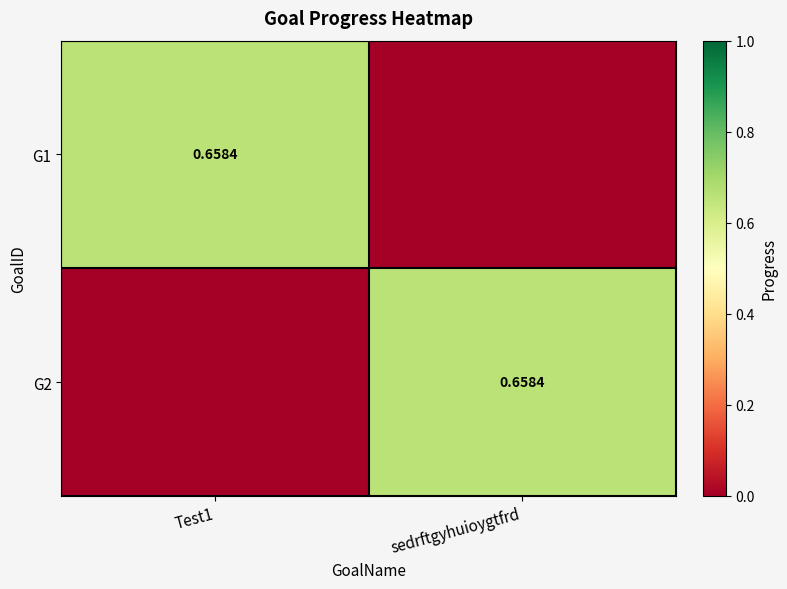

At Test1, list the series in order from smallest to largest.

G2, G1